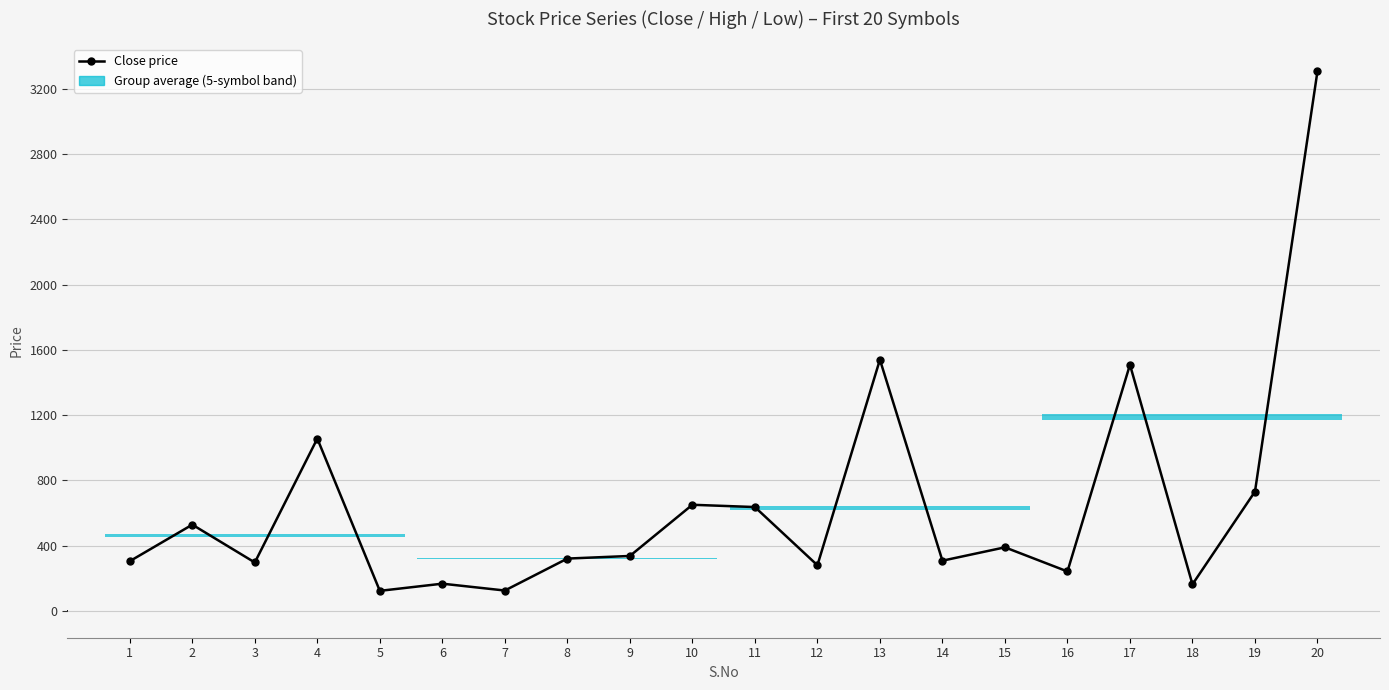

List the labels in order of value, smallest first.

5, 7, 18, 6, 16, 12, 3, 1, 14, 8, 9, 15, 2, 11, 10, 19, 4, 17, 13, 20